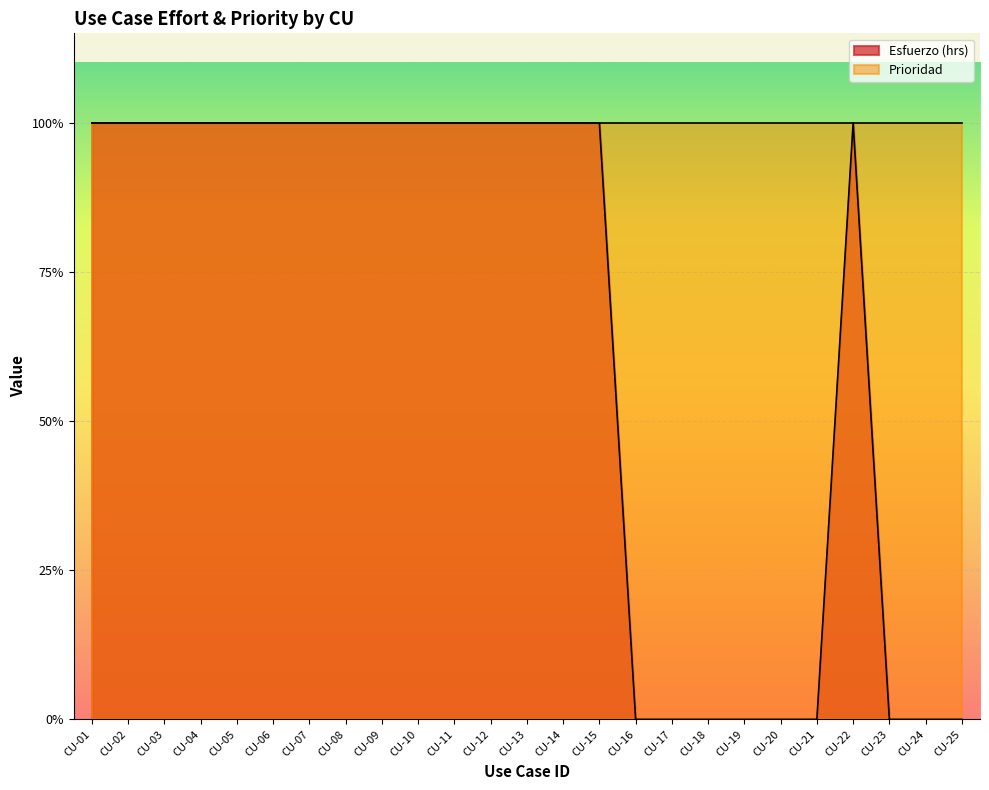

What is the lowest value of the Prioridad series?

1